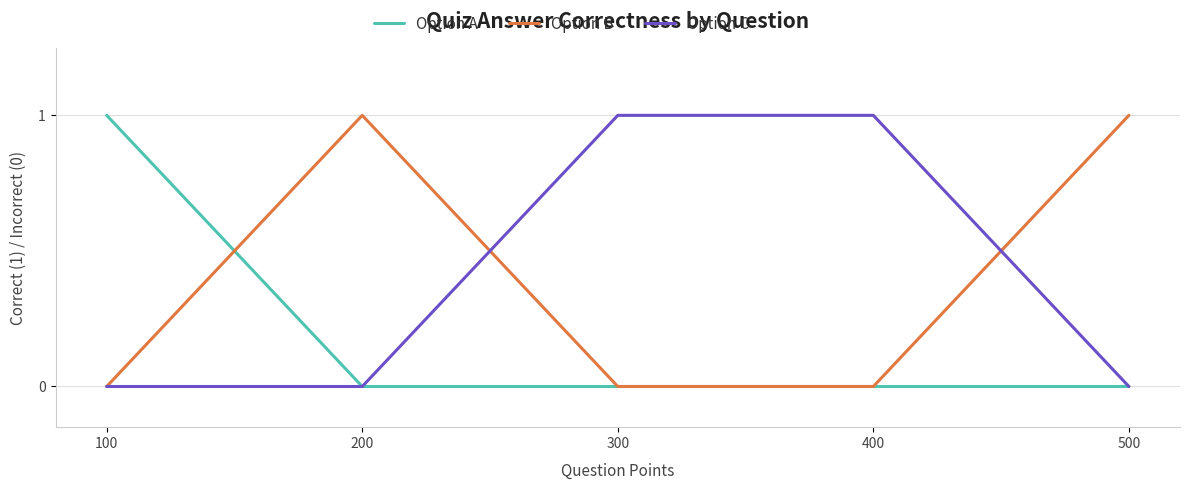

Is the value of Option B at 300 greater than the value of Option C at 300?

No